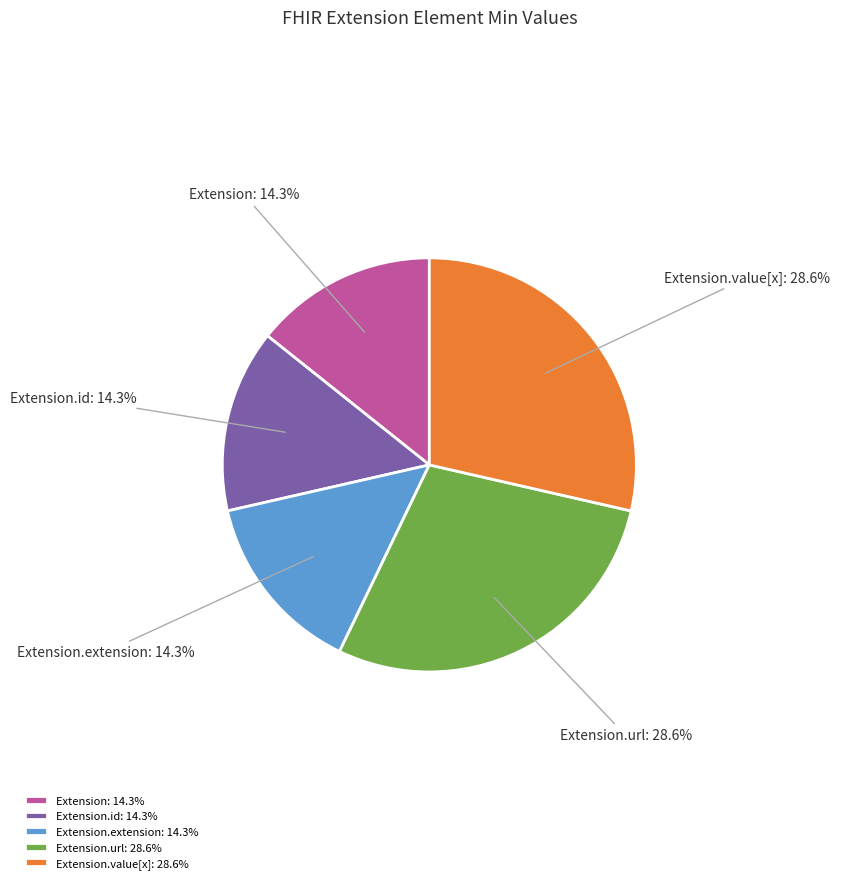

How many slices are in this pie chart?

5